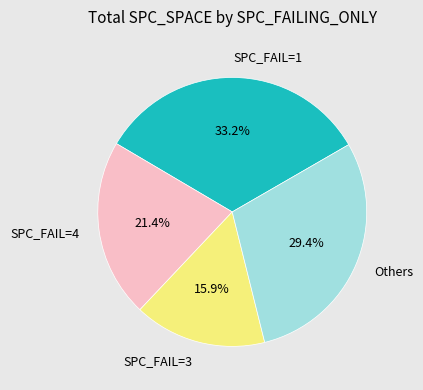

How many slices are in this pie chart?

4